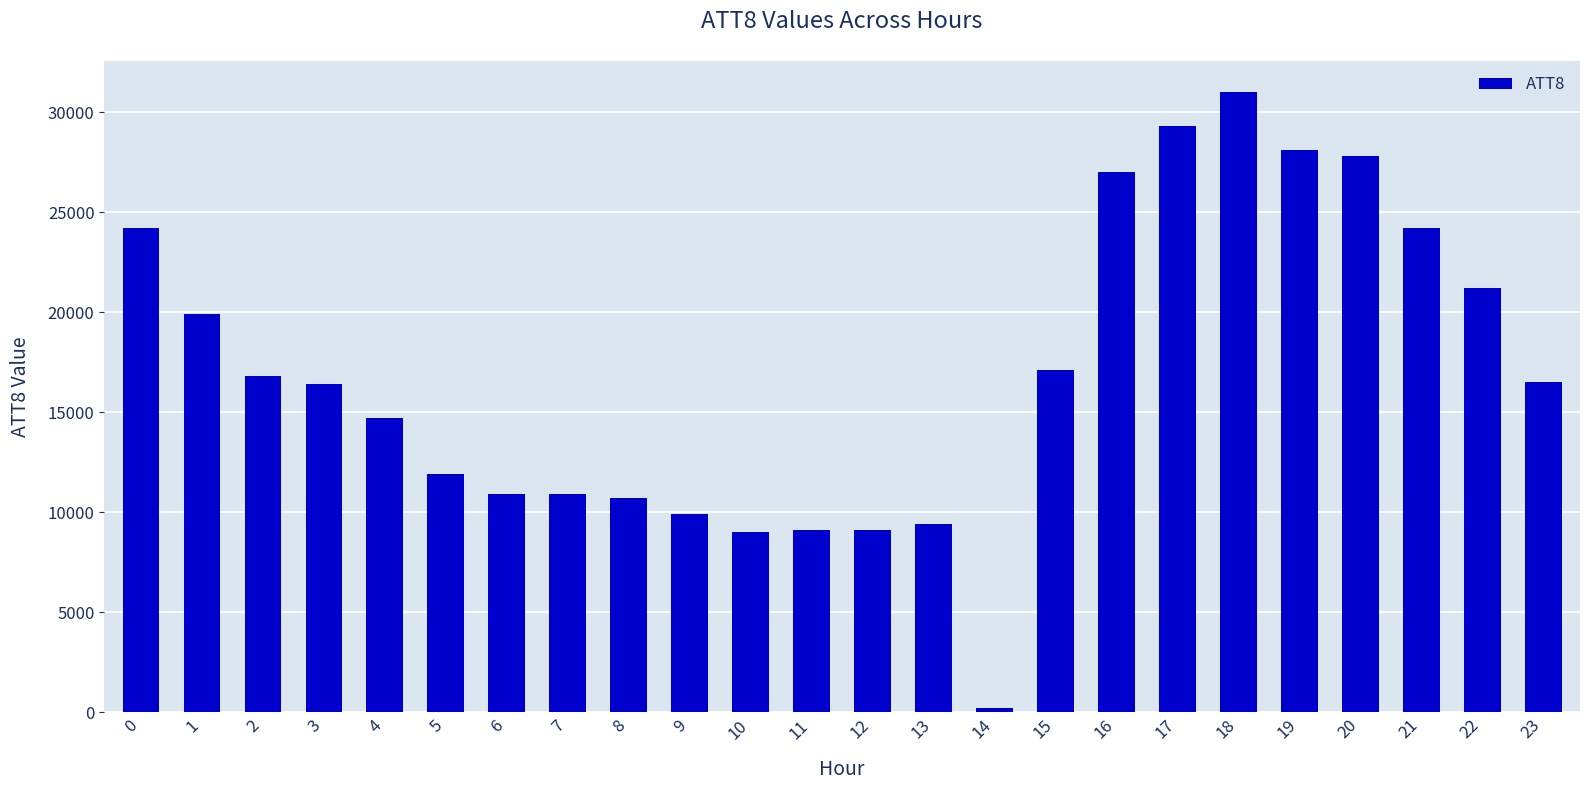

Approximately how many times larger is the value at 2 compared to 17?

0.6